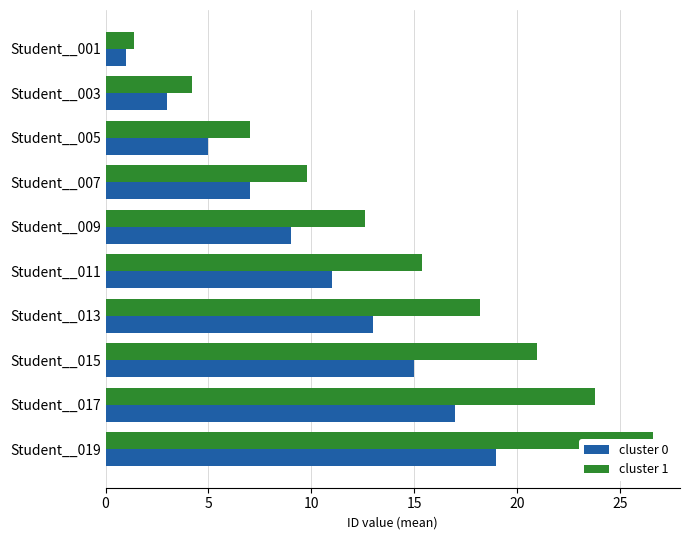

Count the cluster 1 values in the range 7 to 21.

6